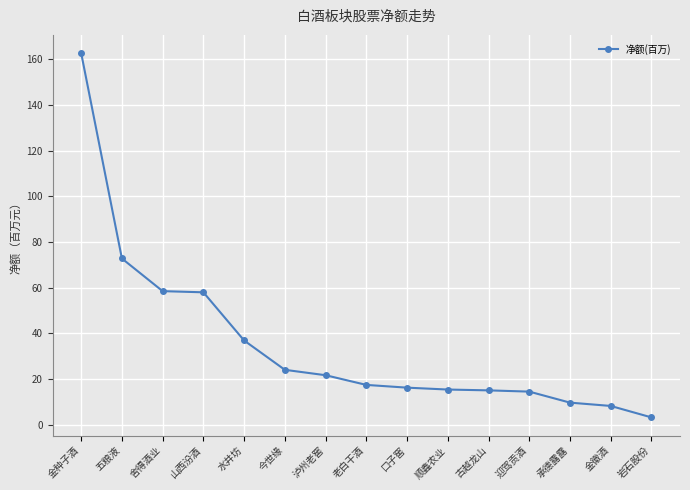

How many lines are shown in the chart?

1